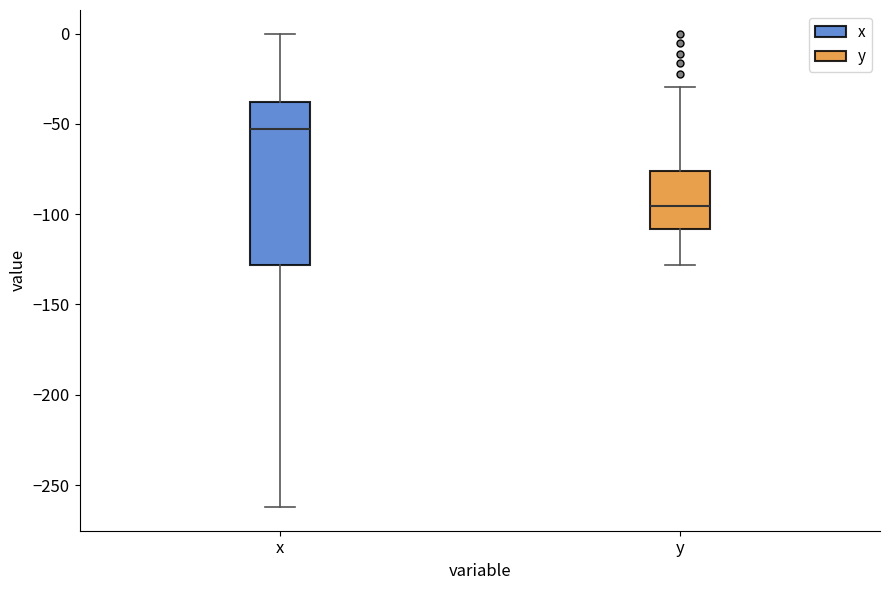

Which box has the lowest median line?

y